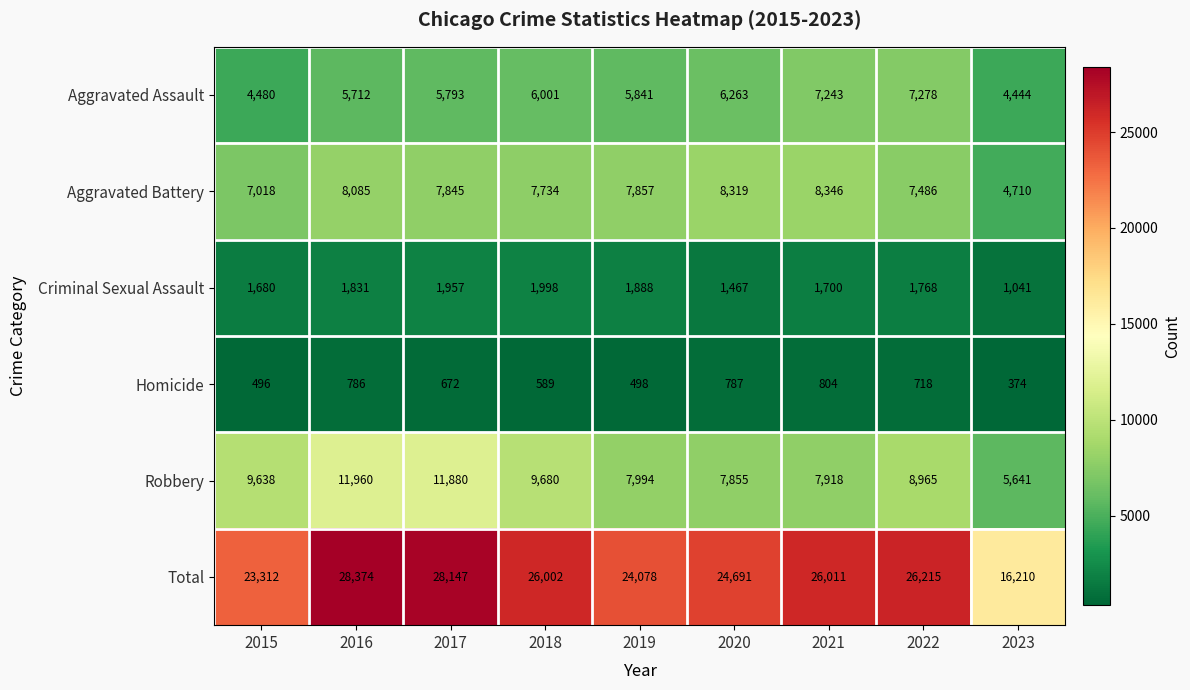

Rank the series by their maximum value, from lowest to highest.

Homicide, Criminal Sexual Assault, Aggravated Assault, Aggravated Battery, Robbery, Total